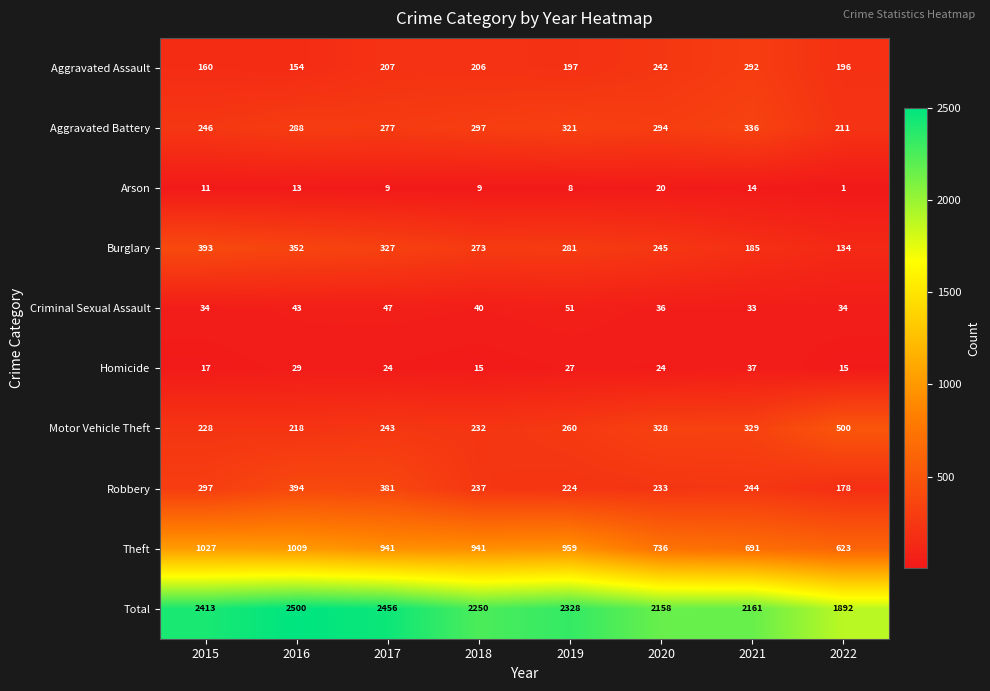

True or false: Robbery has a value of 214 at 2017.

False